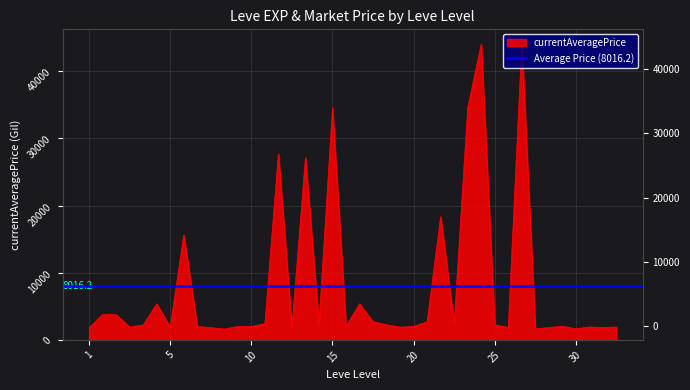

What is the value of the 18th point from the left?

1998